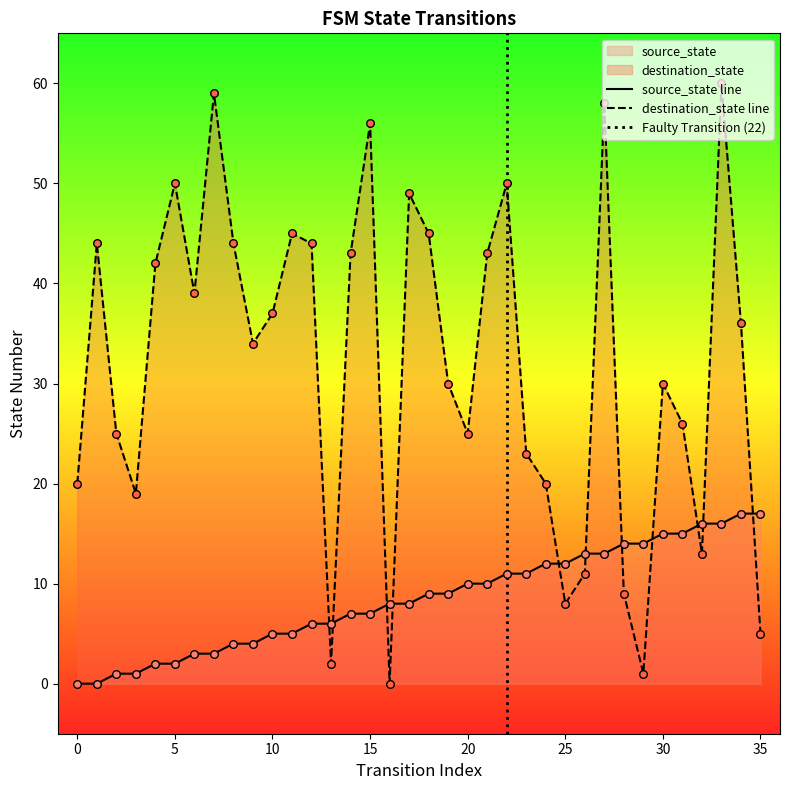

What are all the series names shown in the legend?

source_state, destination_state